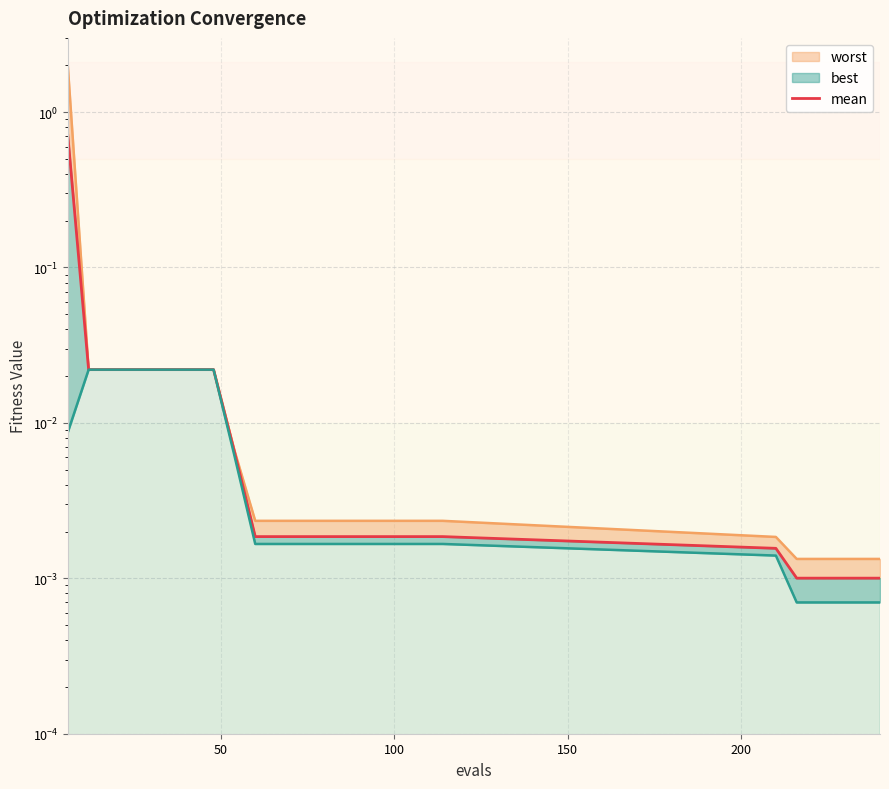

Reading right to left, what are all the values shown in this chart?

0.0	0.0	0.0	0.0	0.0	0.0	0.0	0.0	0.0	0.0	0.0	0.0	0.0	0.0	0.0	0.0	0.0	0.0	0.0	0.0	0.0	0.0	0.0	0.0	0.7